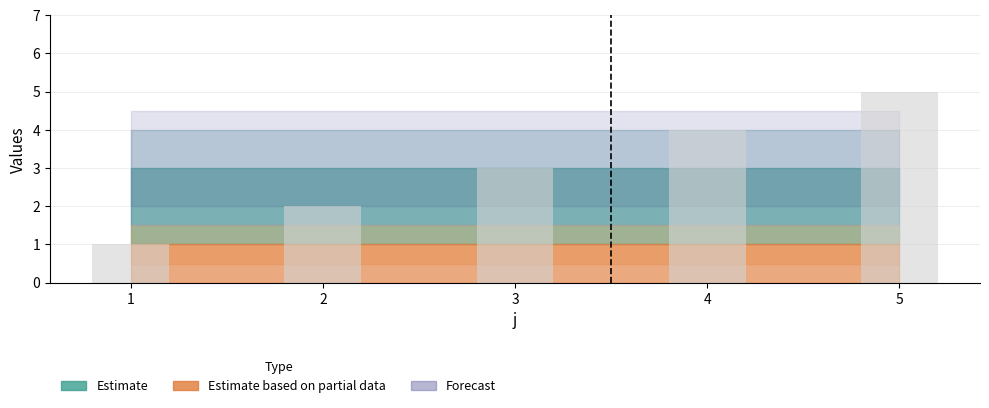

What is the smallest value displayed?

1